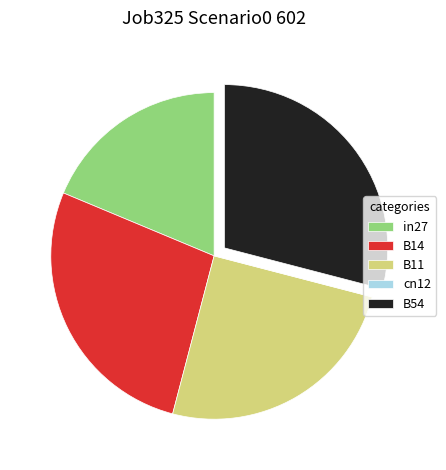

Is it true that in27 is 9% of the pie?

False